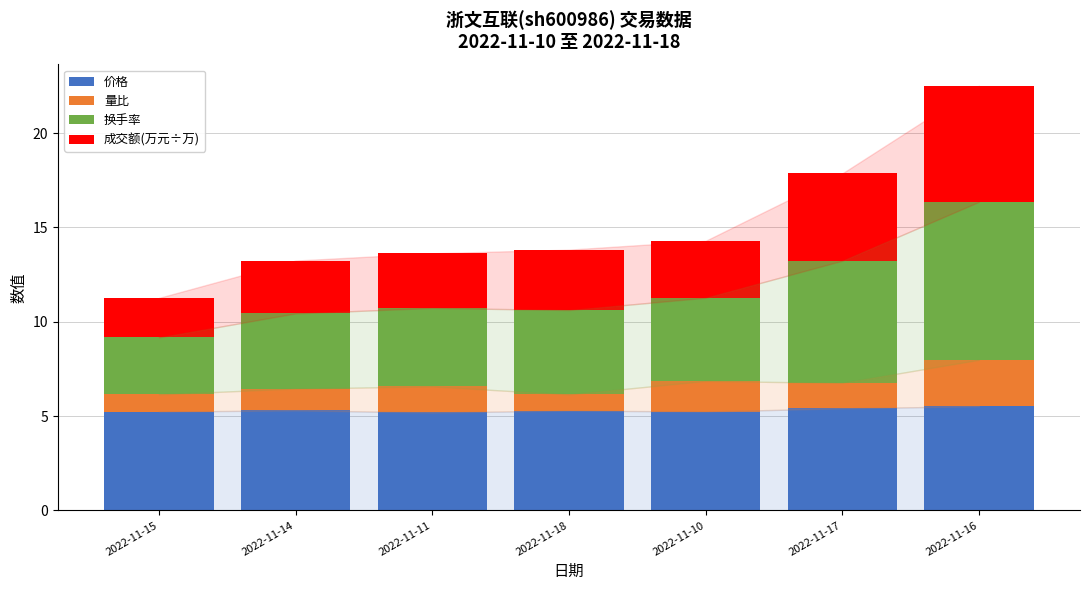

How many data points does each series have?

7